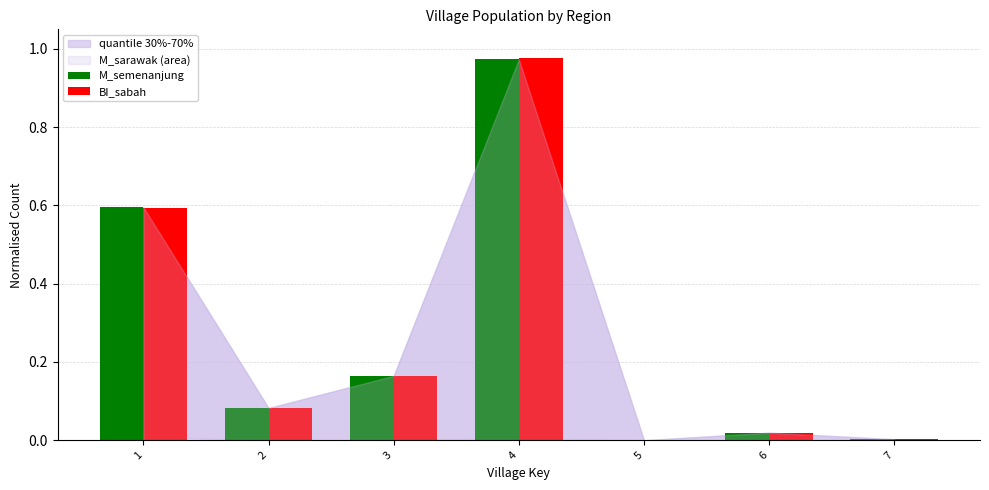

At which category is the sum across all series the highest?

4